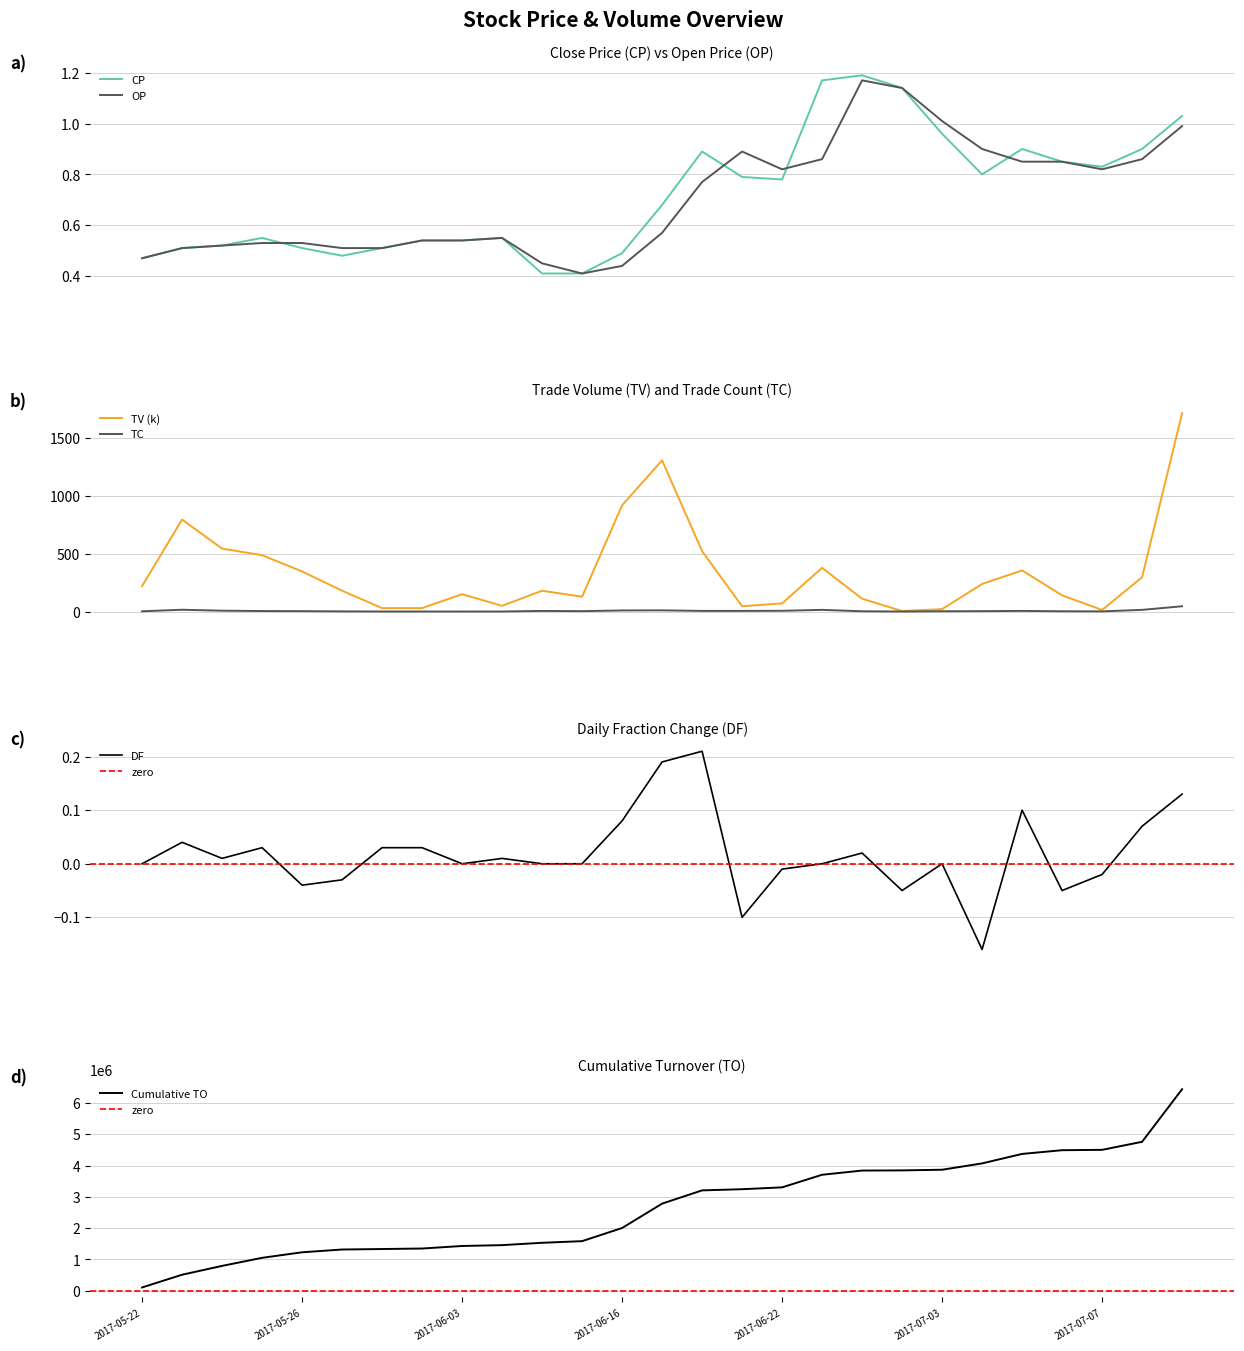

Rank the series at 2017-07-05 from highest to lowest value.

TV, TC, CP, OP, DF